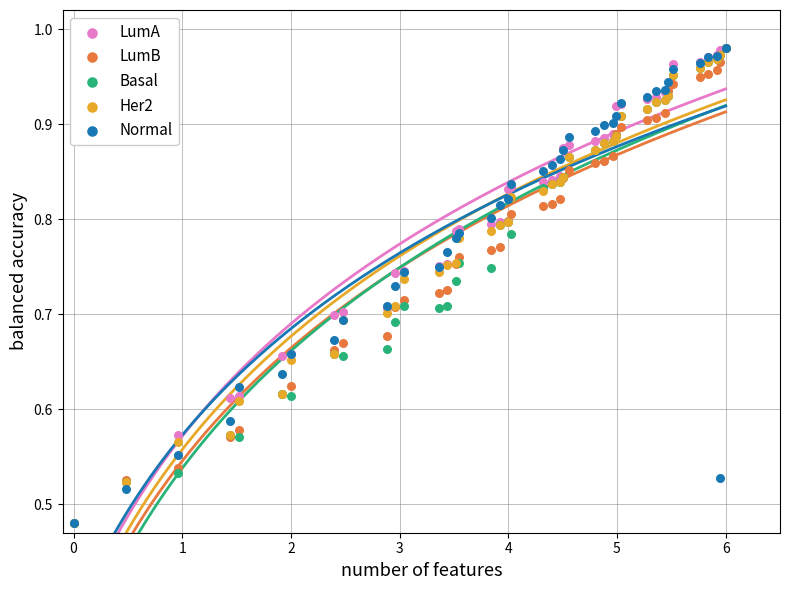

What are all the series names shown in the legend?

LumA, LumB, Basal, Her2, Normal